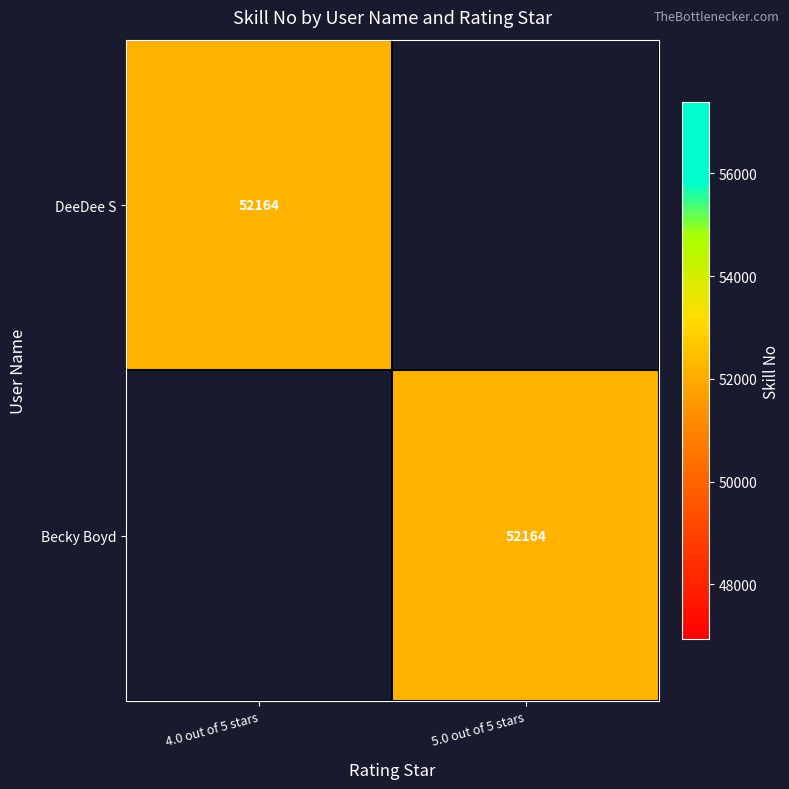

The DeeDee S series shows 26286 at 4.0 out of 5 stars. True or false?

False